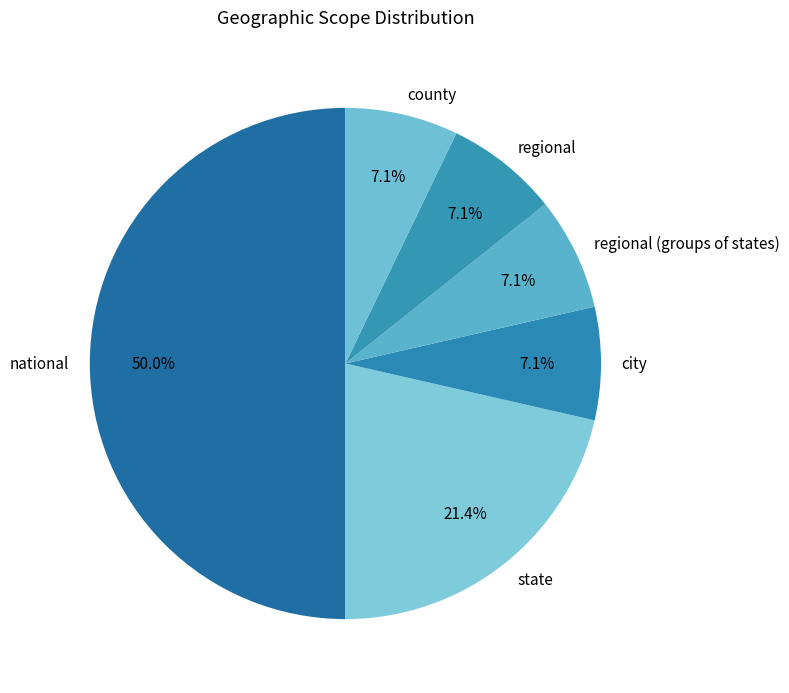

Is it true that city is 7% of the pie?

True